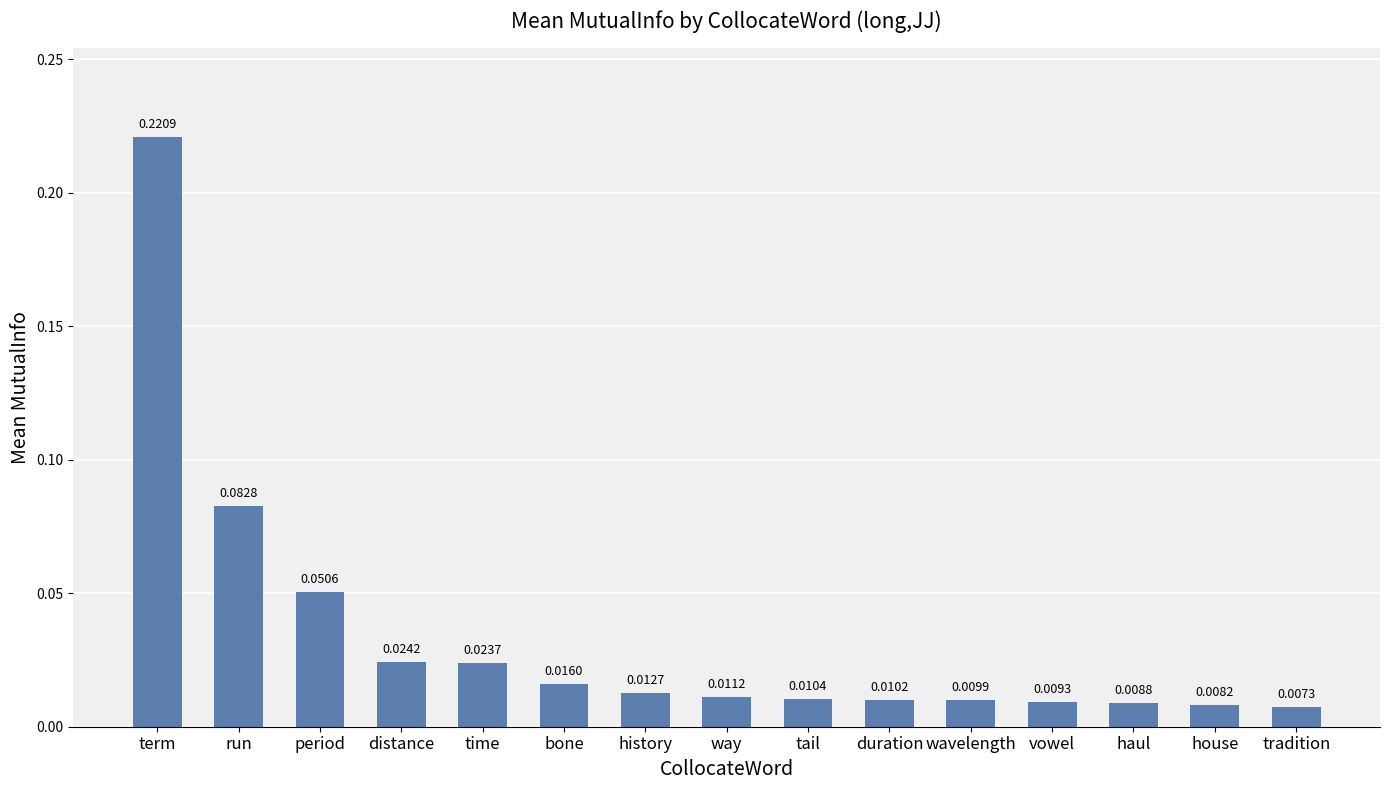

List the labels in order of value, largest first.

term, run, period, distance, time, bone, history, way, tail, duration, wavelength, vowel, haul, house, tradition